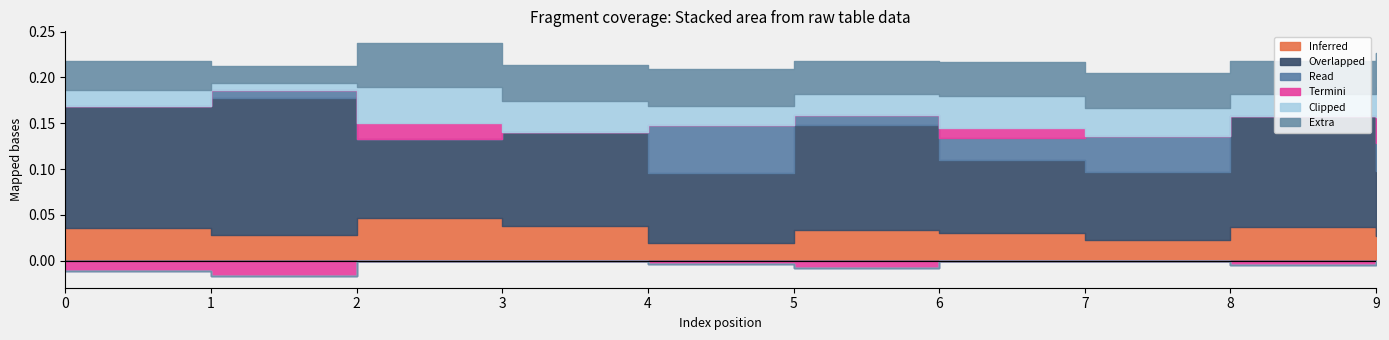

At which category is the sum across all series the highest?

2